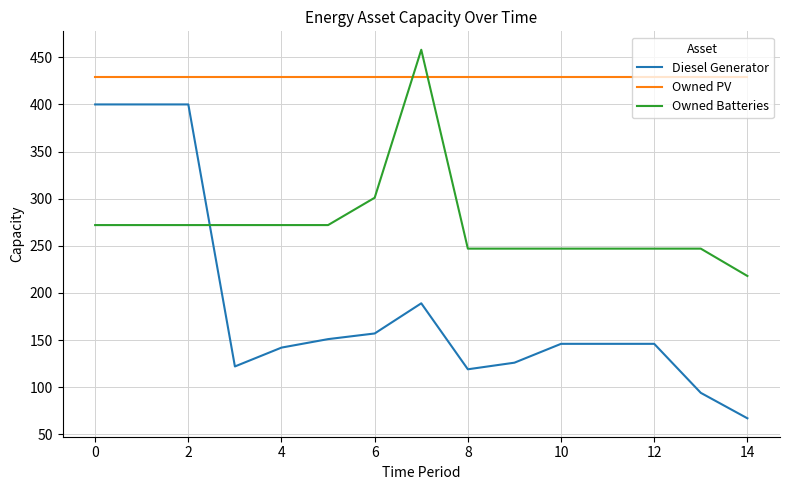

Which series has the widest spread of values?

Diesel Generator